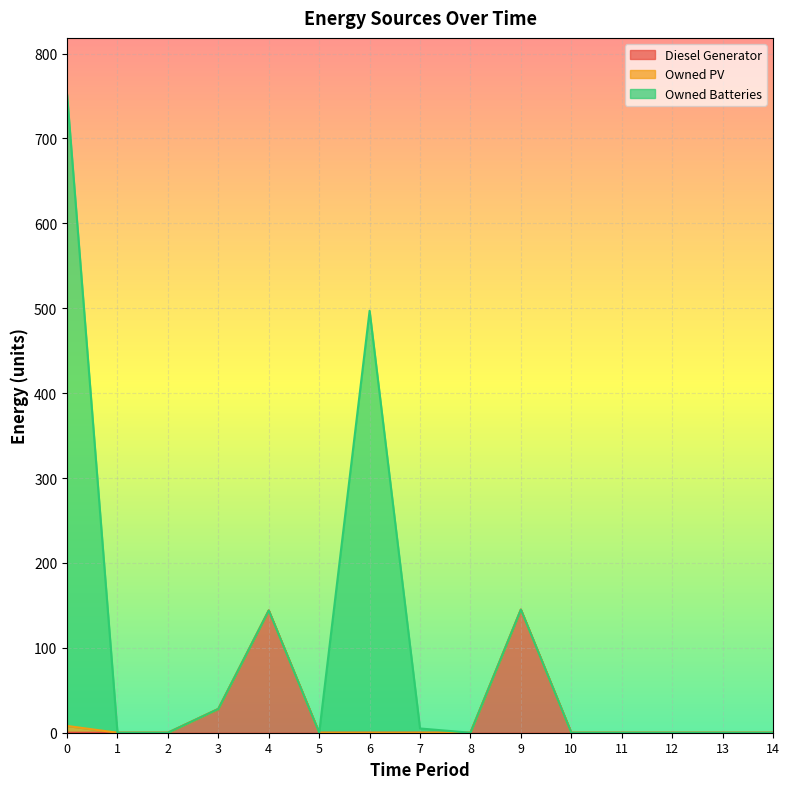

True or false: Owned Batteries has more than 2 interior local peaks.

False